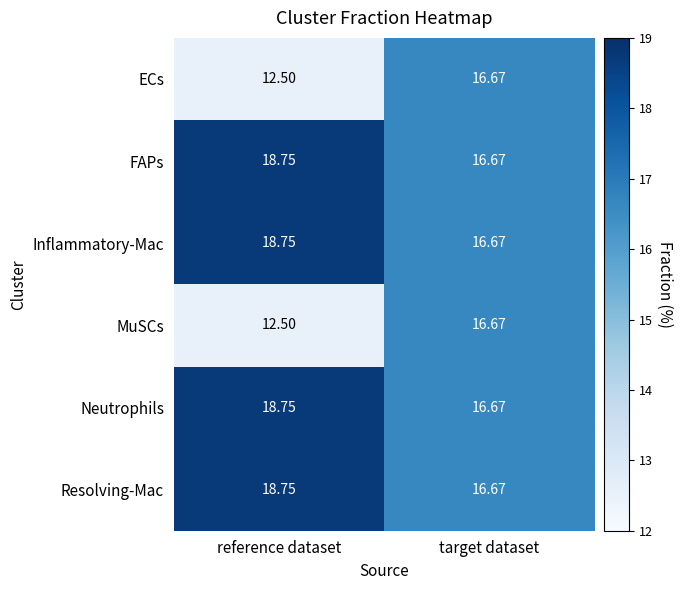

Which label corresponds to the largest value in the chart?

reference dataset